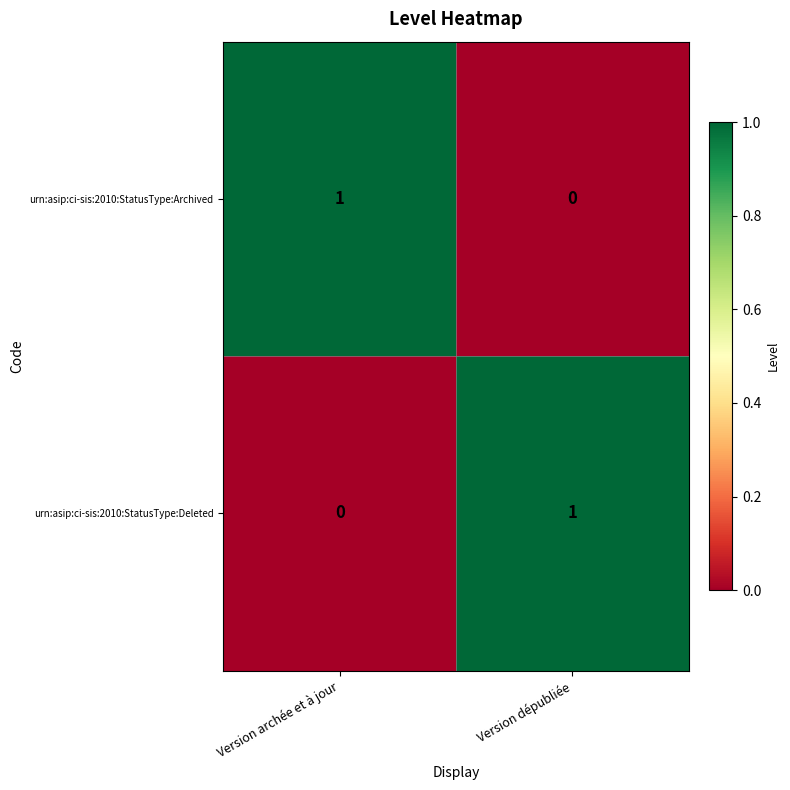

Reading left to right, transcribe all the data shown in this chart.

urn:asip:ci-sis:2010:StatusType:Archived: 1	0
urn:asip:ci-sis:2010:StatusType:Deleted: 0	1